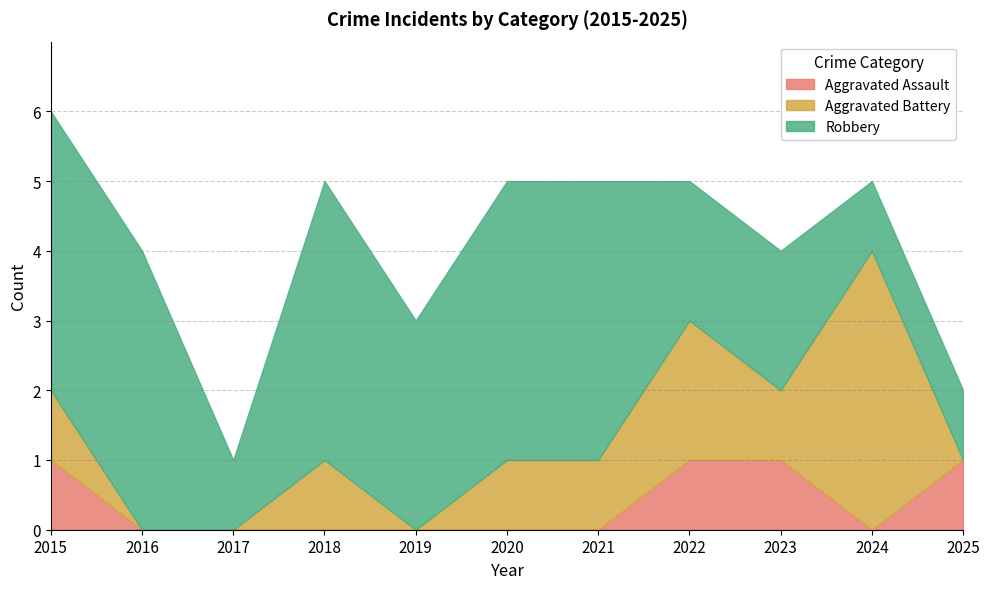

Rank the series by their maximum value, from highest to lowest.

Aggravated Battery, Robbery, Aggravated Assault